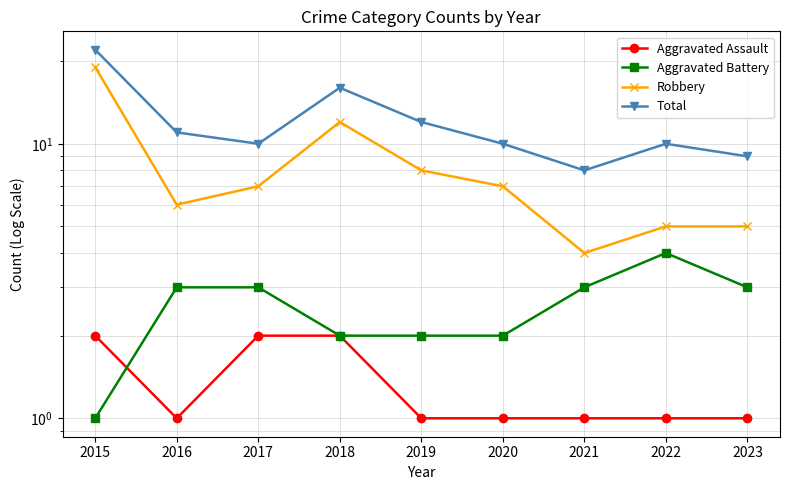

What is the difference between the maximum and minimum values in the Aggravated Assault series?

1